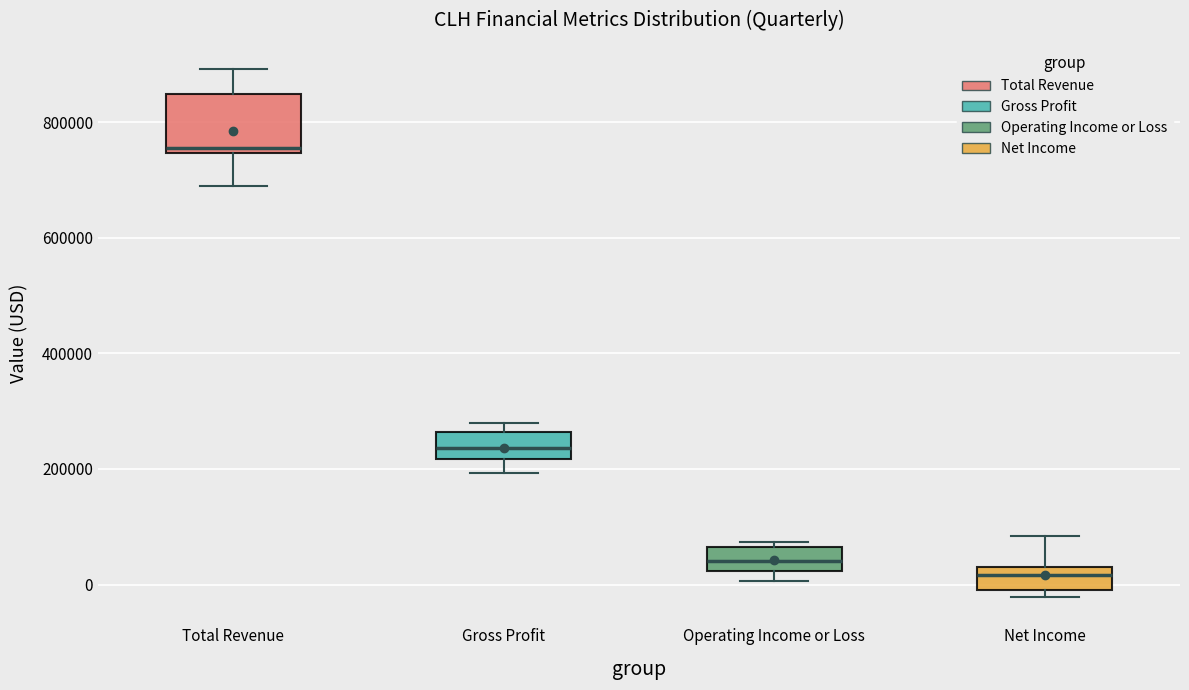

Which box is the tallest, from its lower edge to its upper edge?

Total Revenue